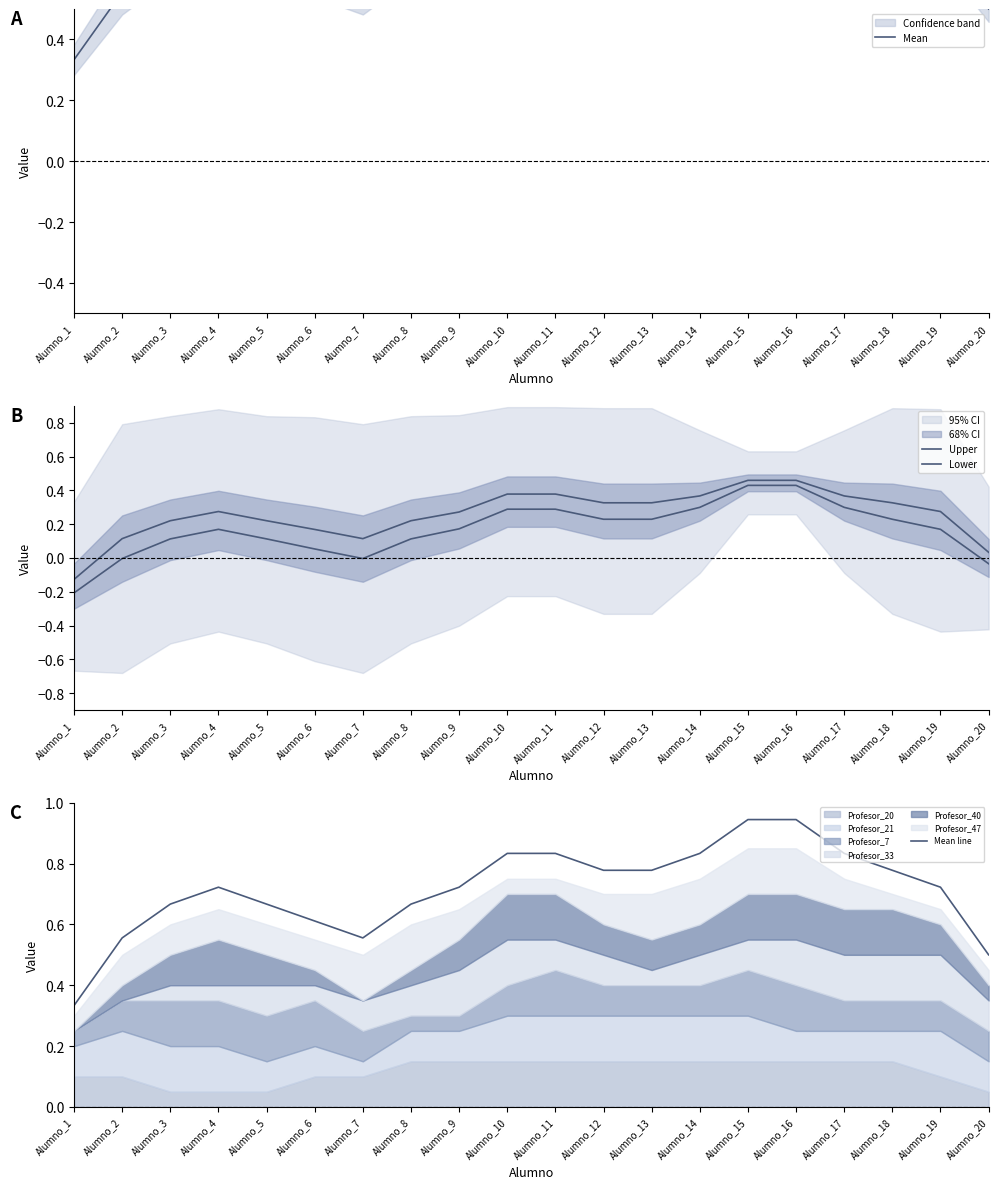

What is the highest value of the Lower series?

0.4